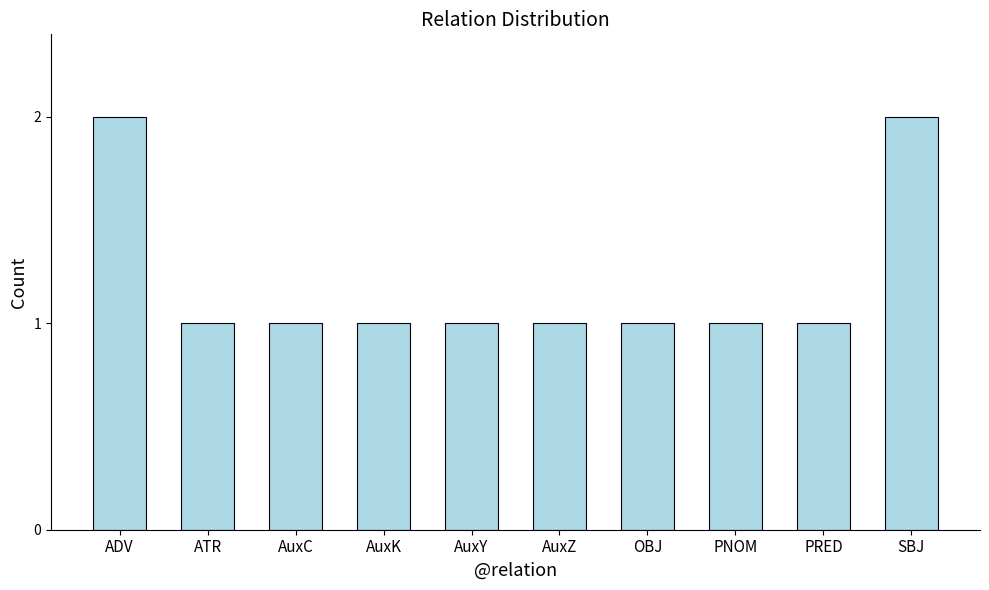

True or false: the data shows 2 at AuxY.

False